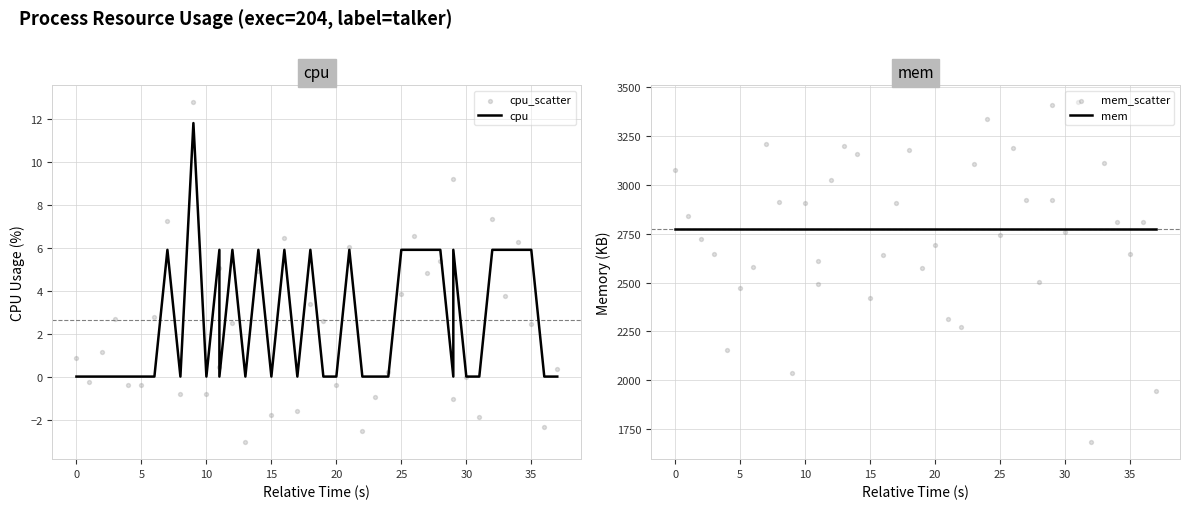

Which series has the largest total across all categories?

mem